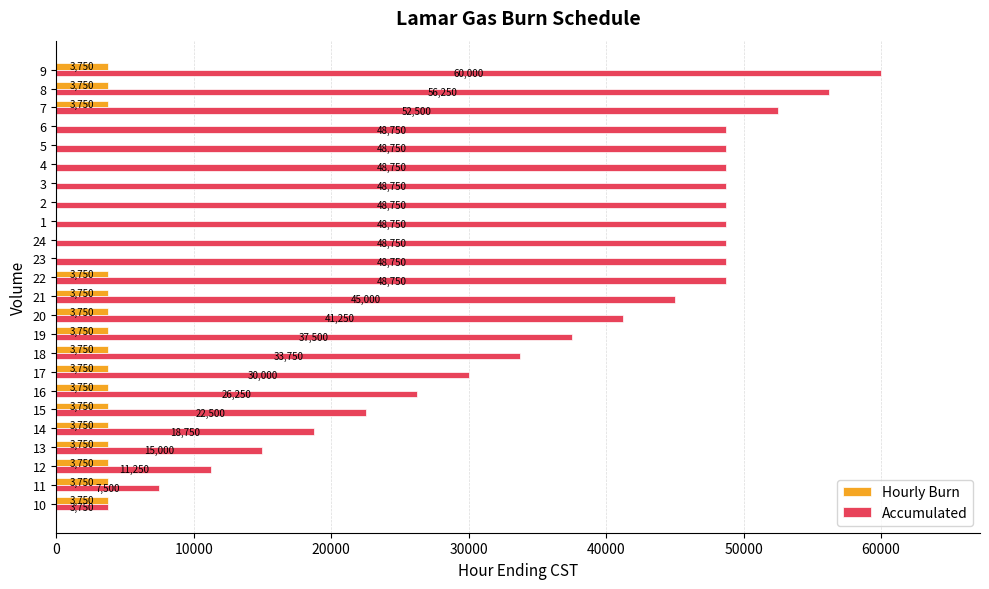

Between 20 and 1, which series saw the biggest shift?

Accumulated